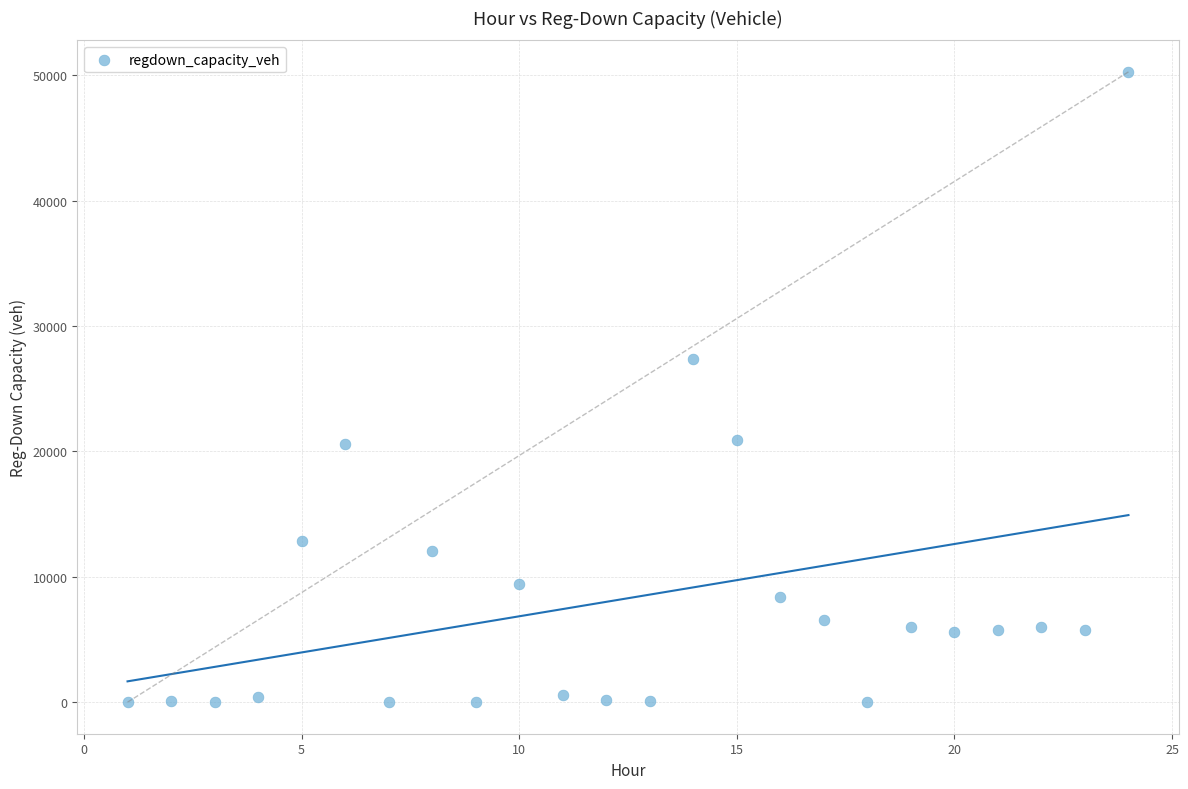

What is the range of X values (max minus min)?

23.0